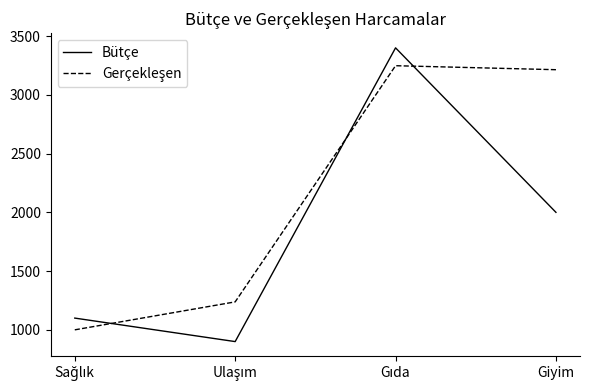

What is the minimum value for Bütçe?

900